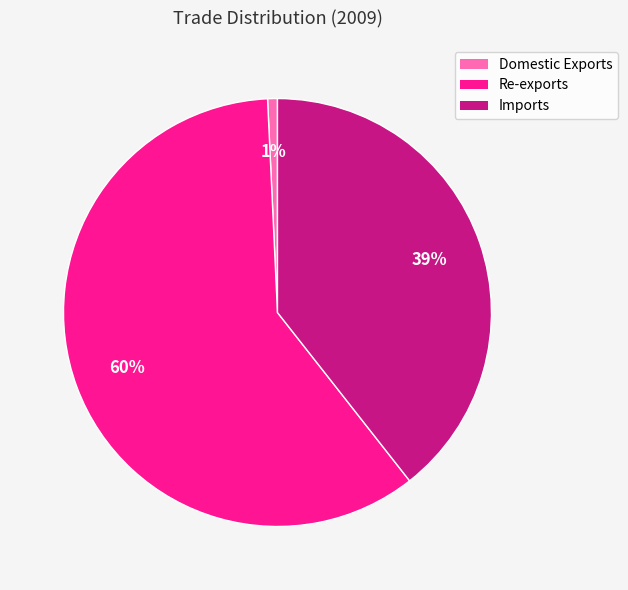

Which slice is the largest?

Re-exports